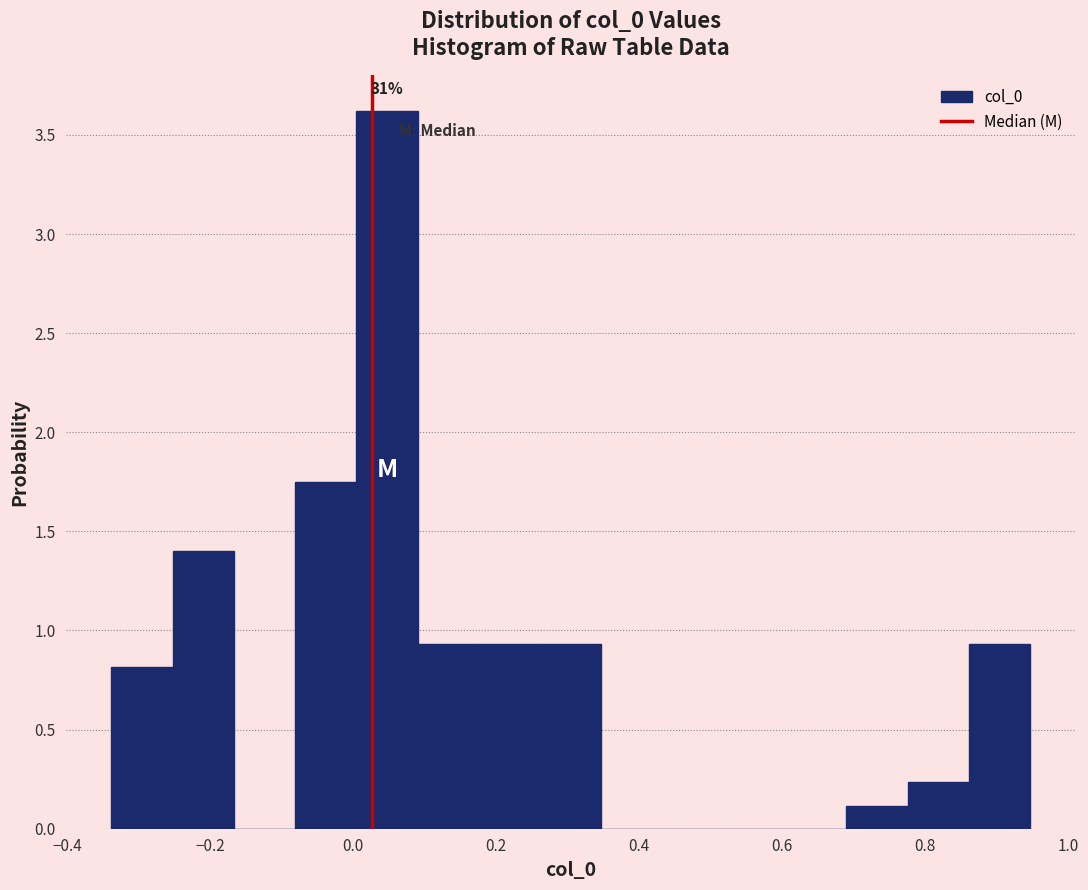

Over which range of the x-axis is the bar tallest?

0.00 to 0.10